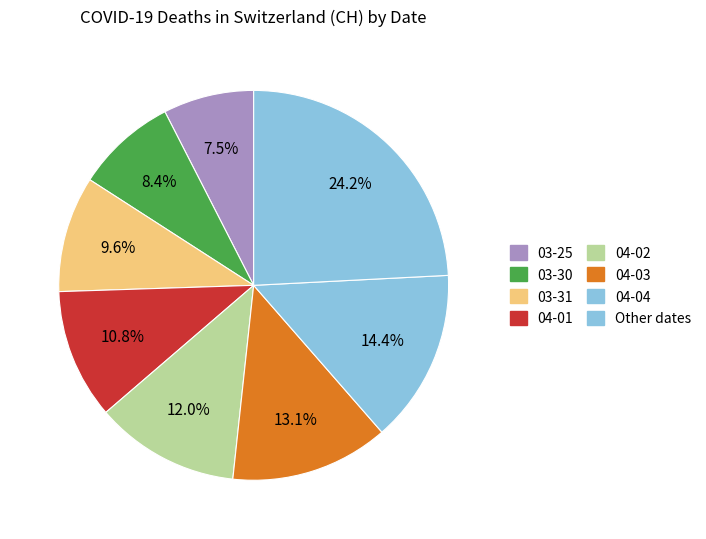

How many slices are in this pie chart?

8